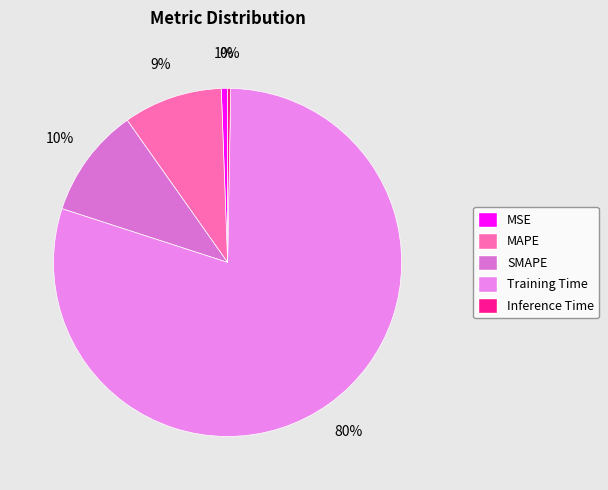

The Inference Time slice represents 10% of the pie. True or false?

False